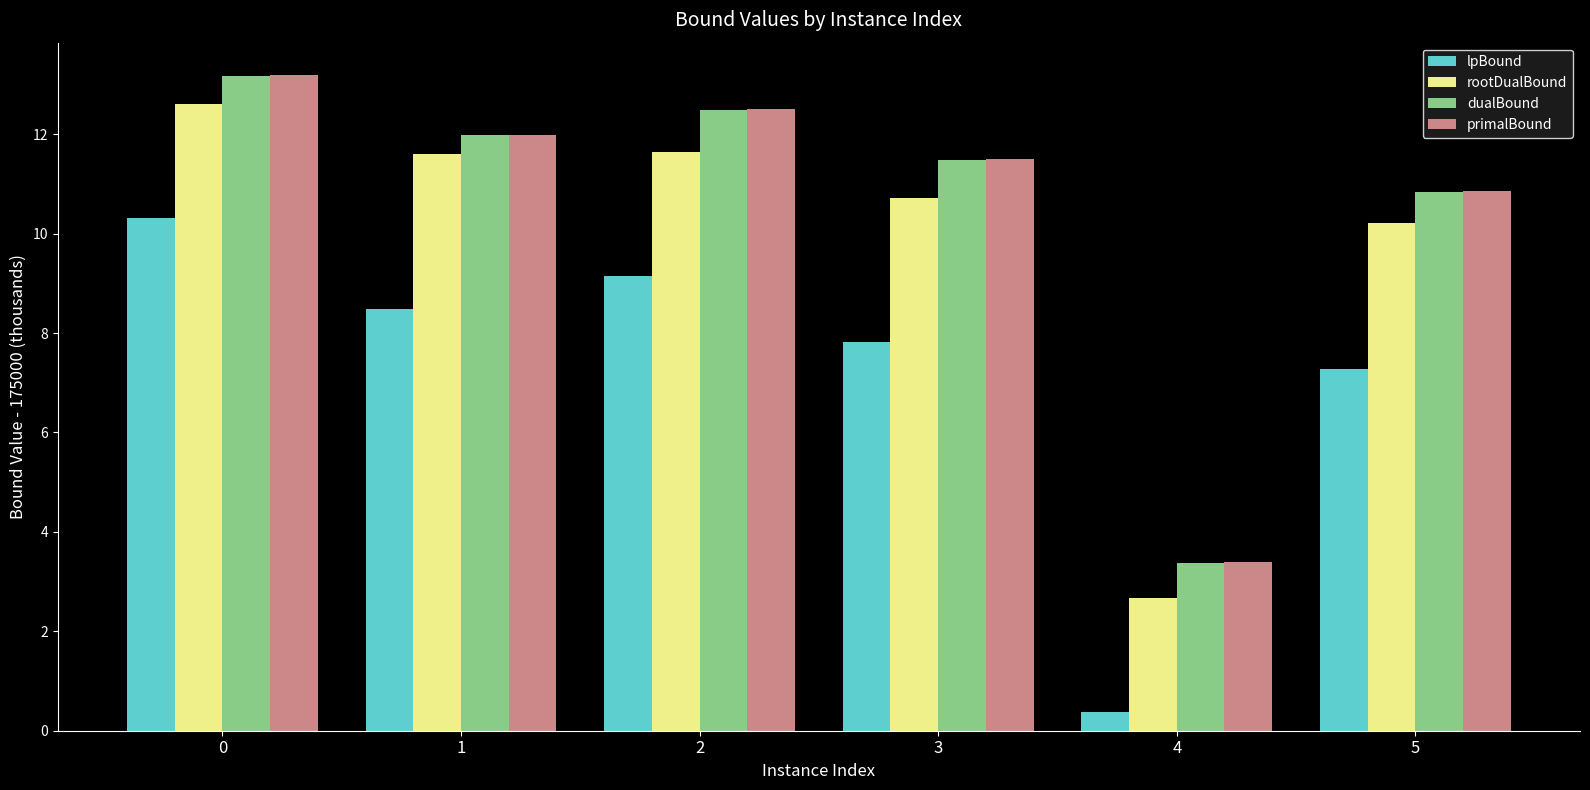

What is the difference between the maximum and minimum values in the dualBound series?

9.8